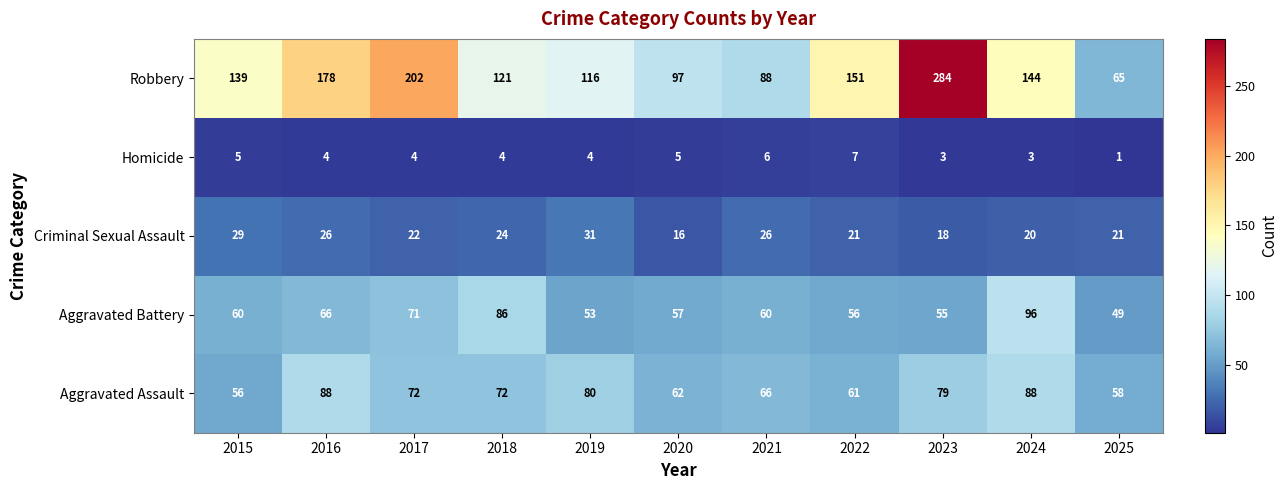

What is the total value across all series at 2016?

362